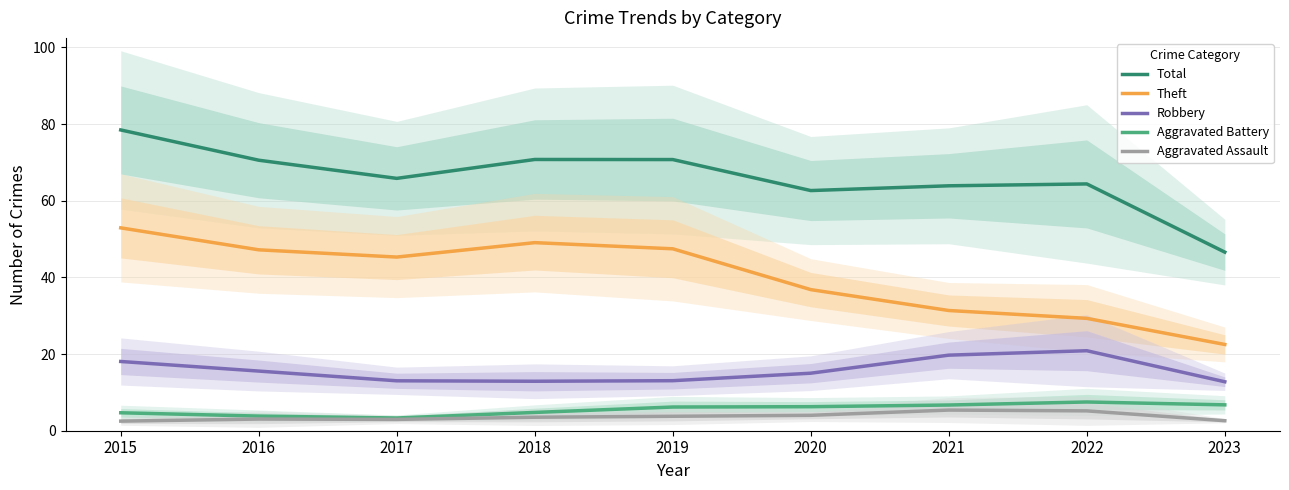

True or false: Robbery and Theft cross at least once.

False